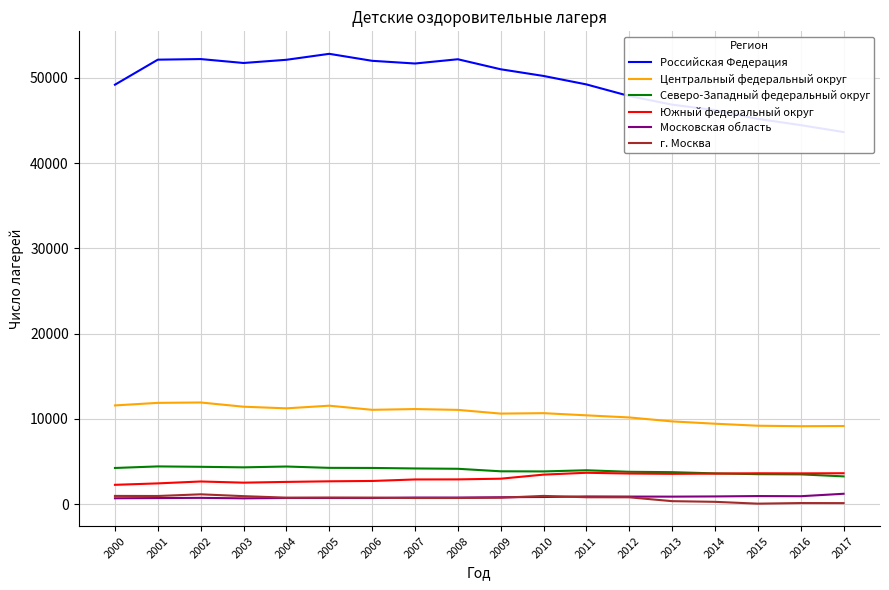

What is the average value of the г. Москва series?

655